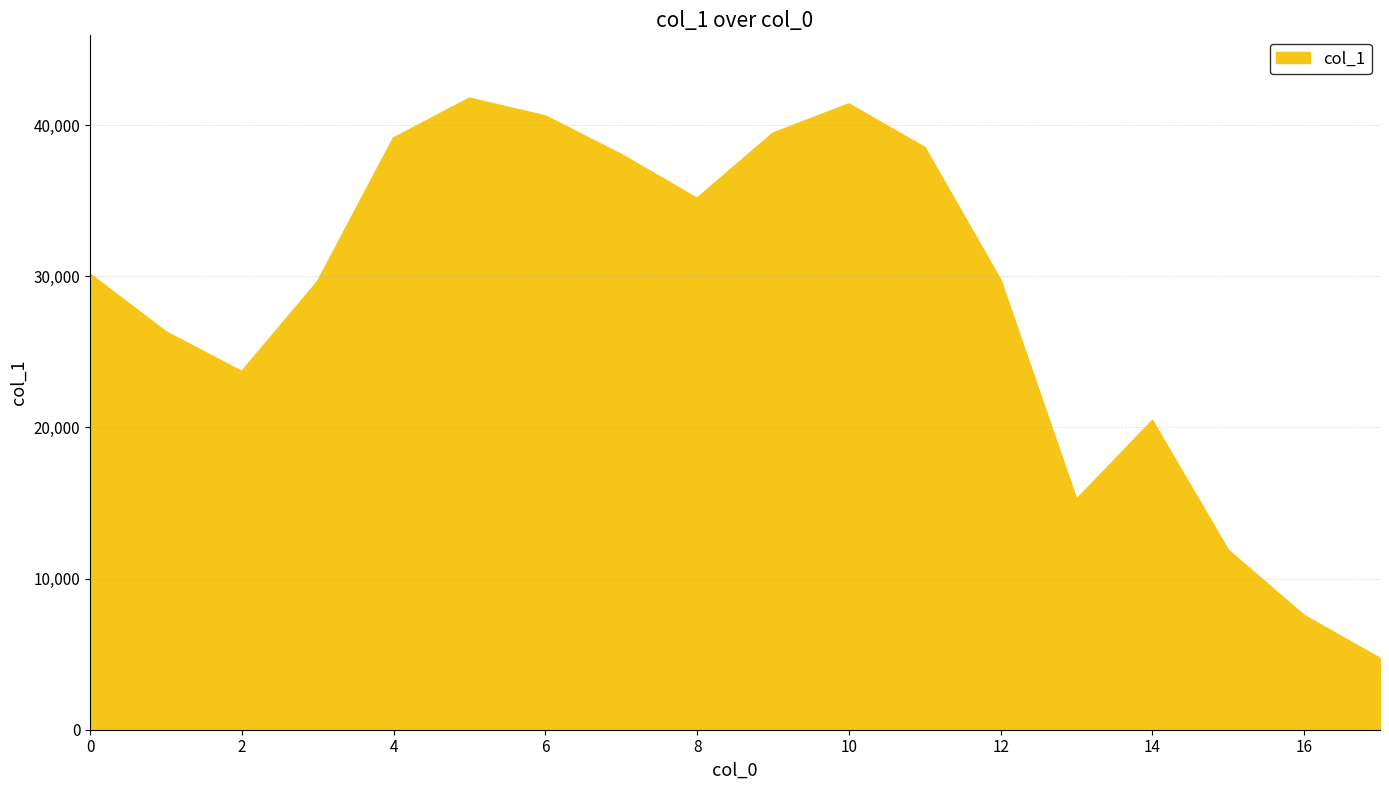

What is the difference between the second highest and second lowest values?

33835